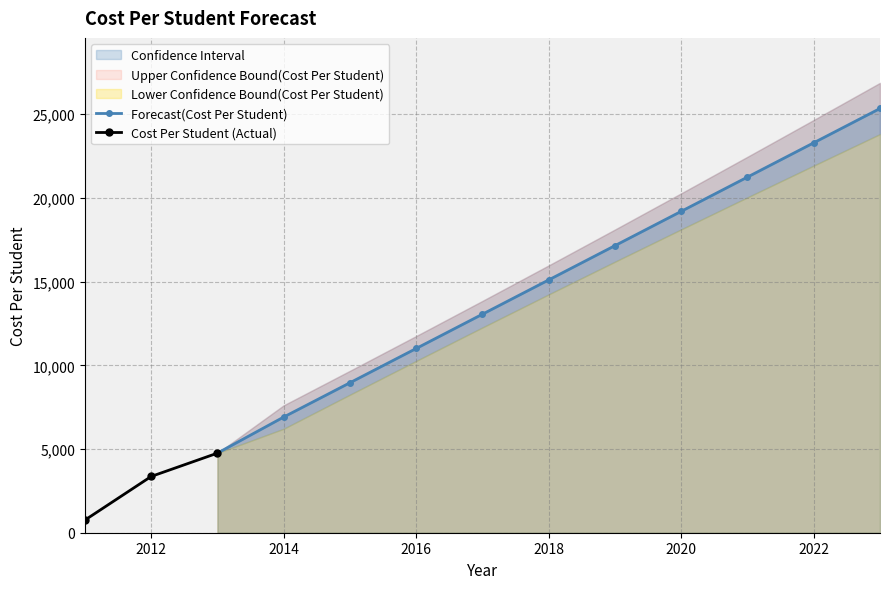

What is the difference between the maximum and minimum values in the Upper Confidence Bound(Cost Per Student) series?

22119.7